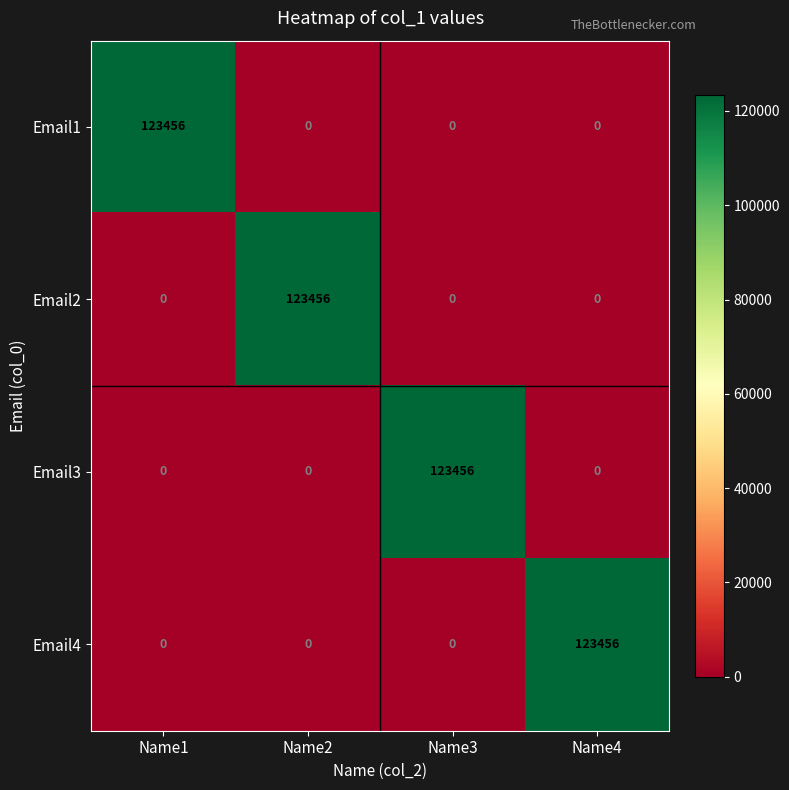

Reading left to right, extract all data points from this chart.

Email1: Name1=123456	Name2=0	Name3=0	Name4=0
Email2: Name1=0	Name2=123456	Name3=0	Name4=0
Email3: Name1=0	Name2=0	Name3=123456	Name4=0
Email4: Name1=0	Name2=0	Name3=0	Name4=123456